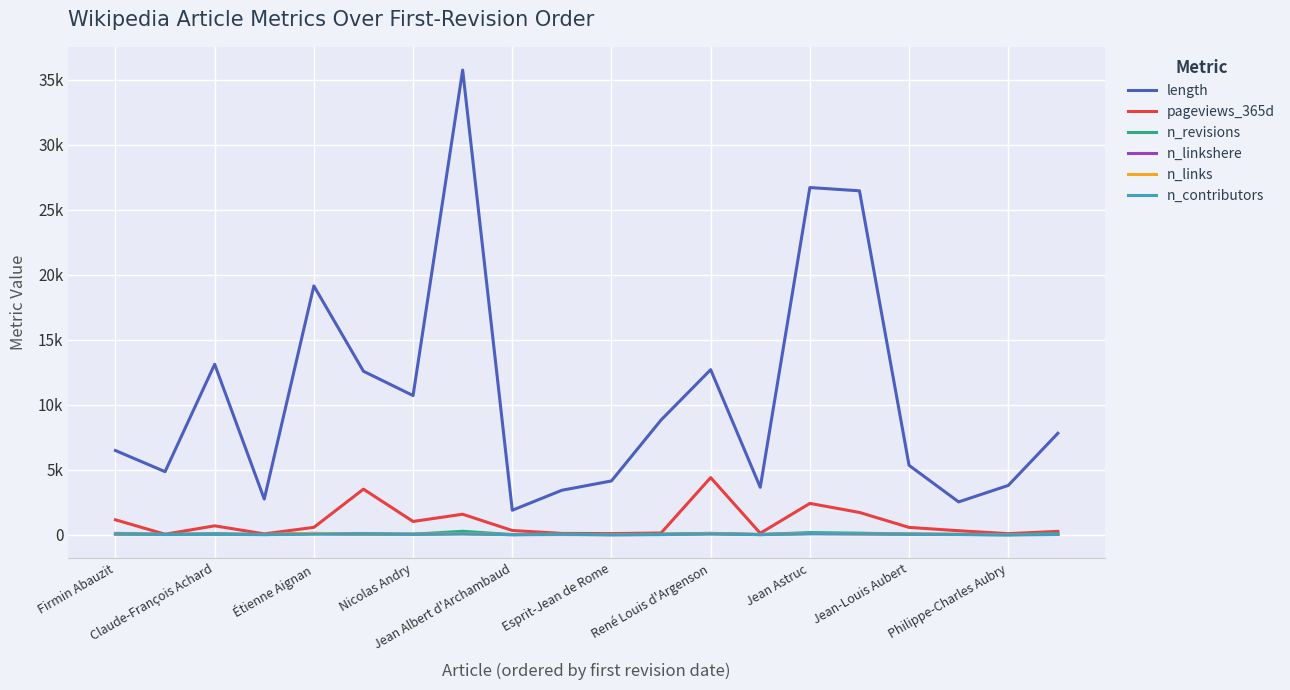

What are all the series names shown in the legend?

length, pageviews_365d, n_revisions, n_linkshere, n_links, n_contributors